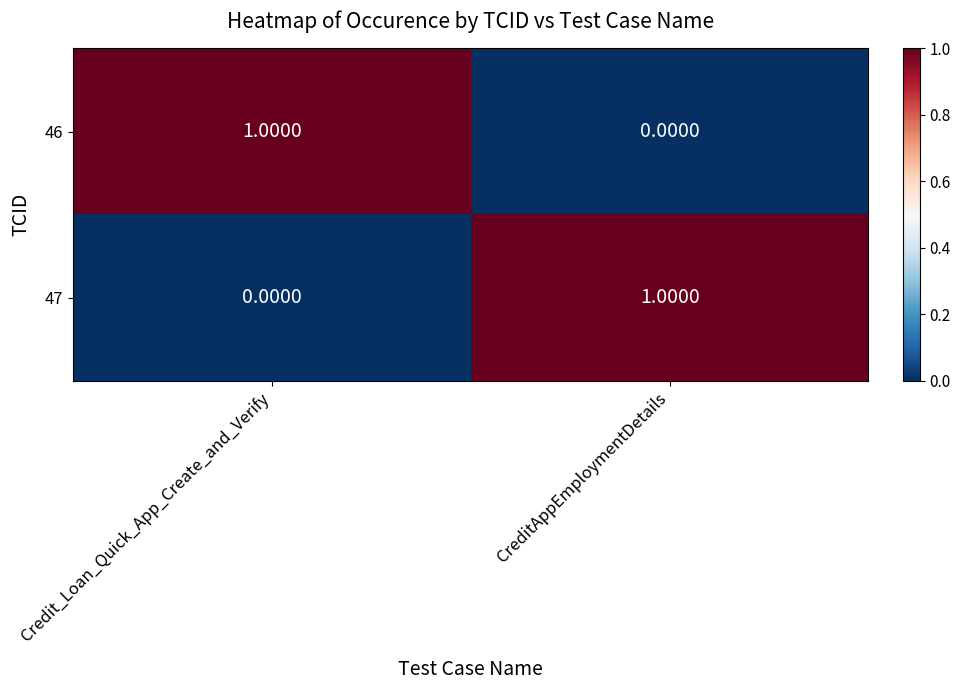

Which category has the lowest value in the 46 series?

CreditAppEmploymentDetails